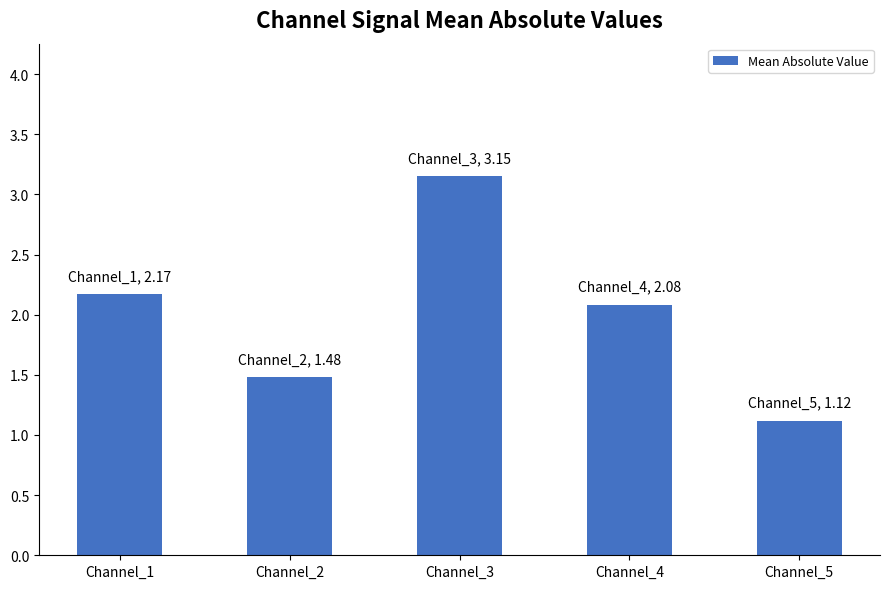

Where is the data nearest to the value 2?

Channel_4